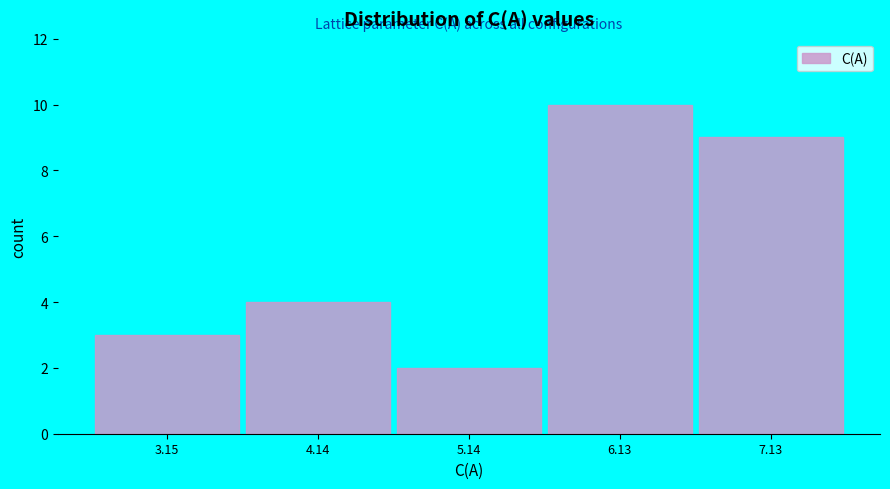

Which range on the x-axis has the tallest bar?

5.6 to 6.6